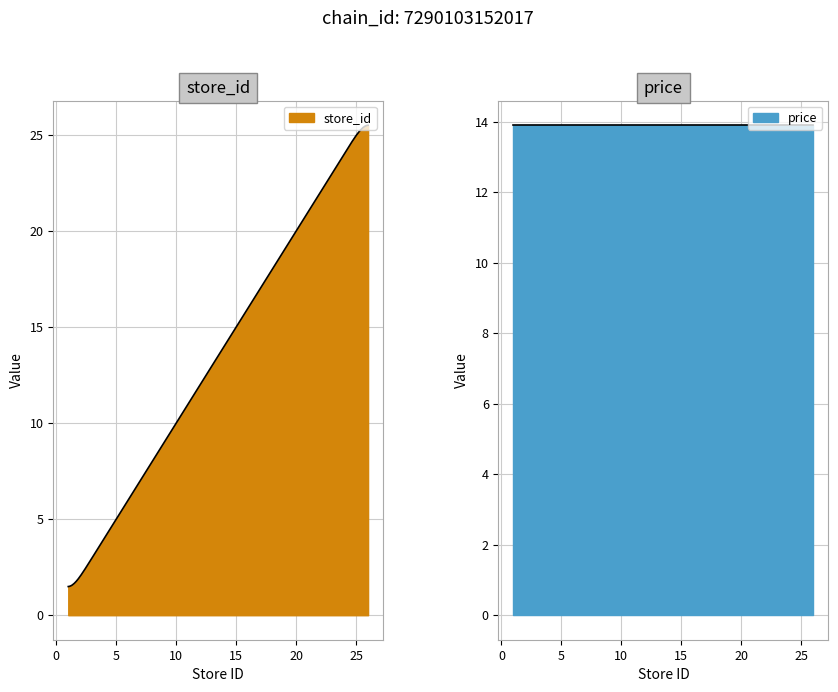

The value of store_id at 1 is 0.7. True or false?

False